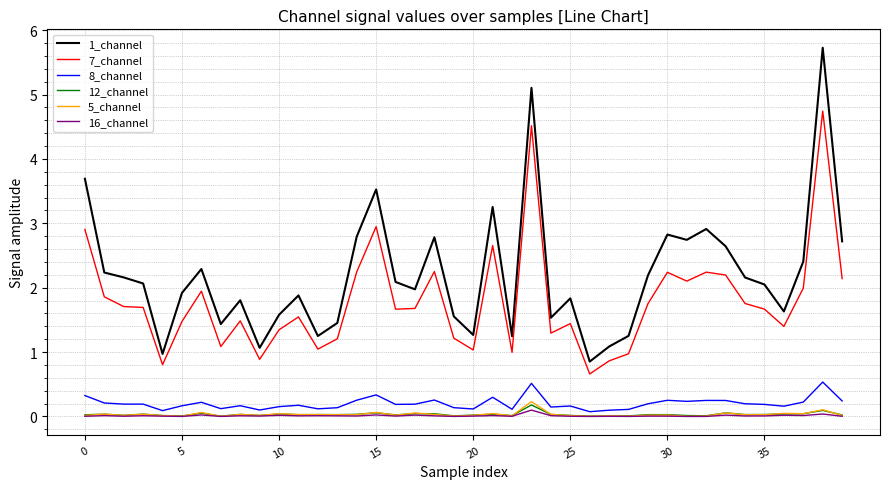

Is this an area chart (filled region under the line)?

No